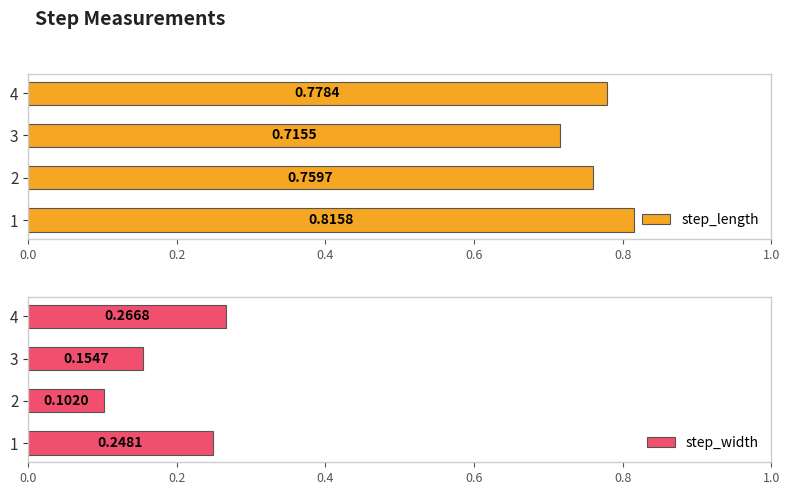

What is the value of the step_length bar at the 1st from the left?

0.8